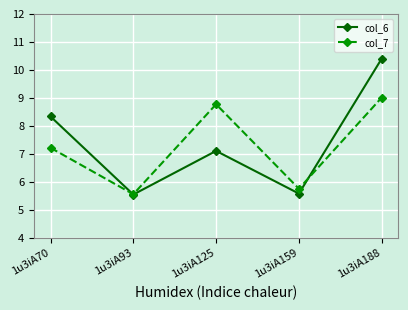

At which category does col_6 reach its first local valley?

1u3iA93